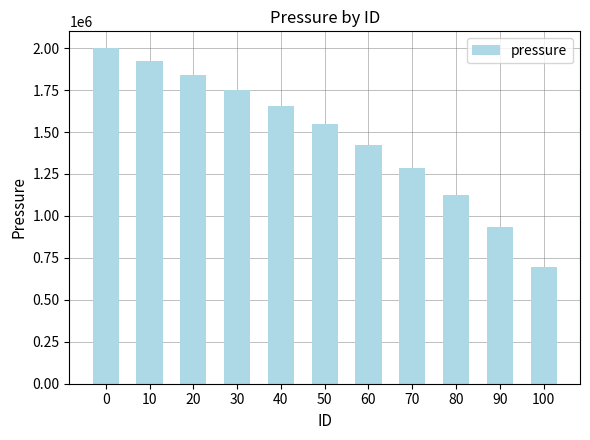

True or false: the data shows 1423875.3 at 60.

True